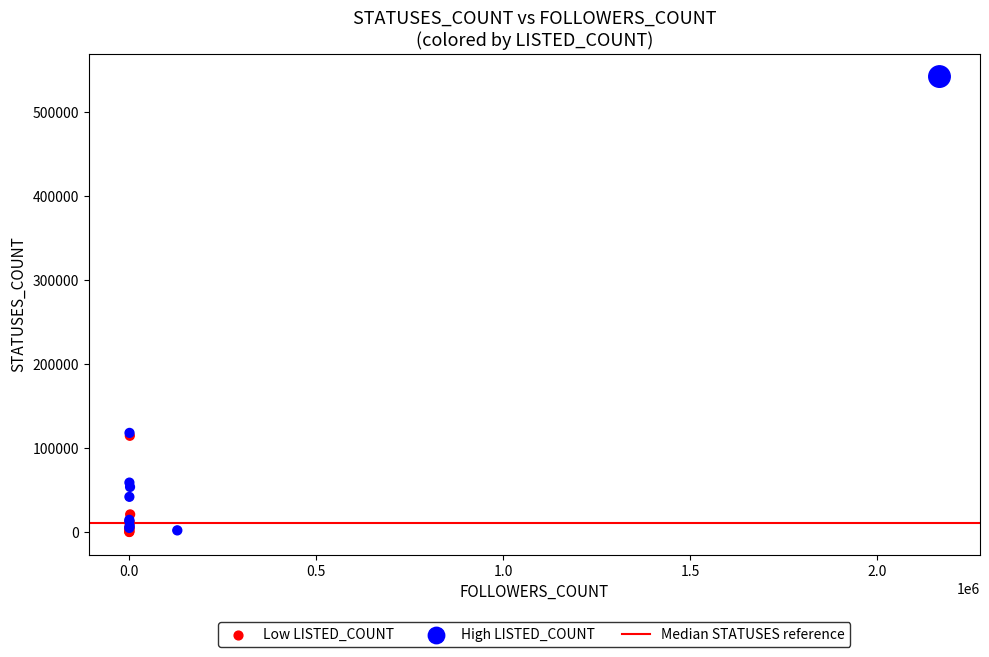

Which series has the widest spread of Y values?

High LISTED_COUNT